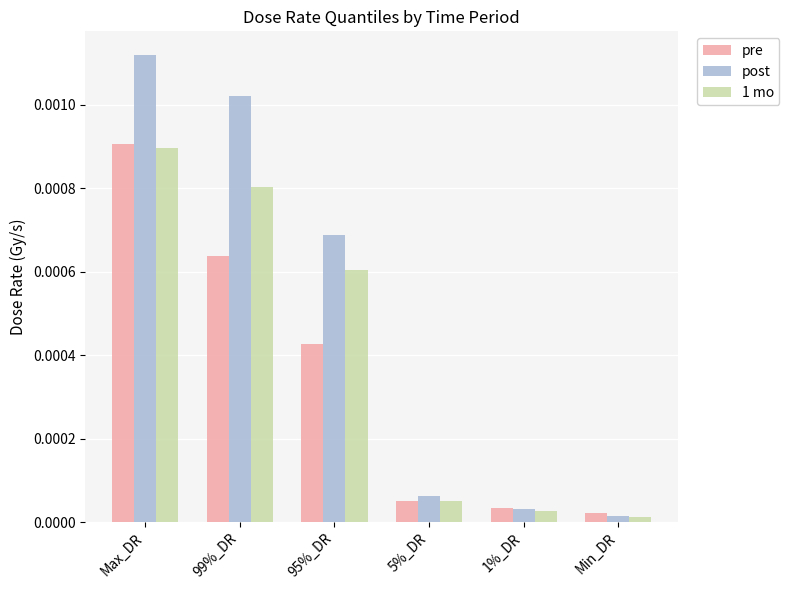

What position from the right is 5%_DR?

3